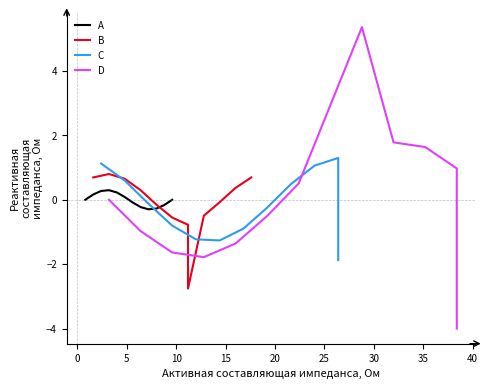

What is the difference between the maximum and minimum values in the D series?

9.4